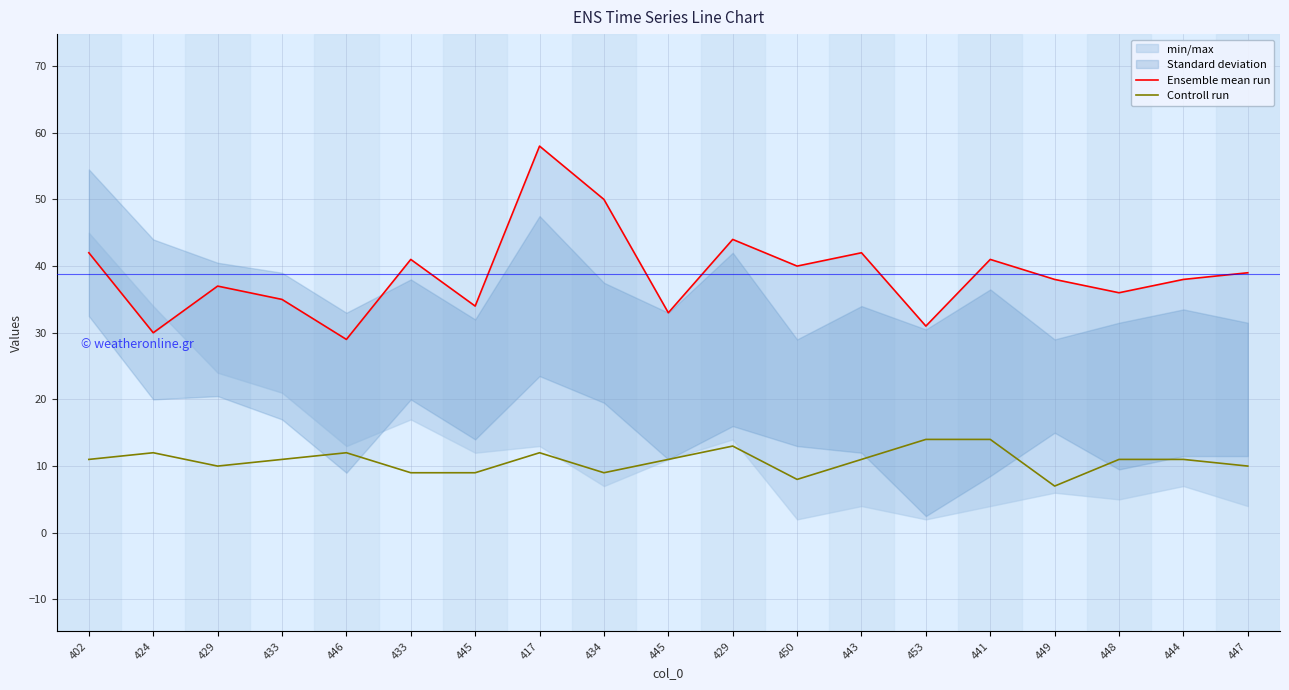

Where is the first local maximum for Ensemble mean run?

429